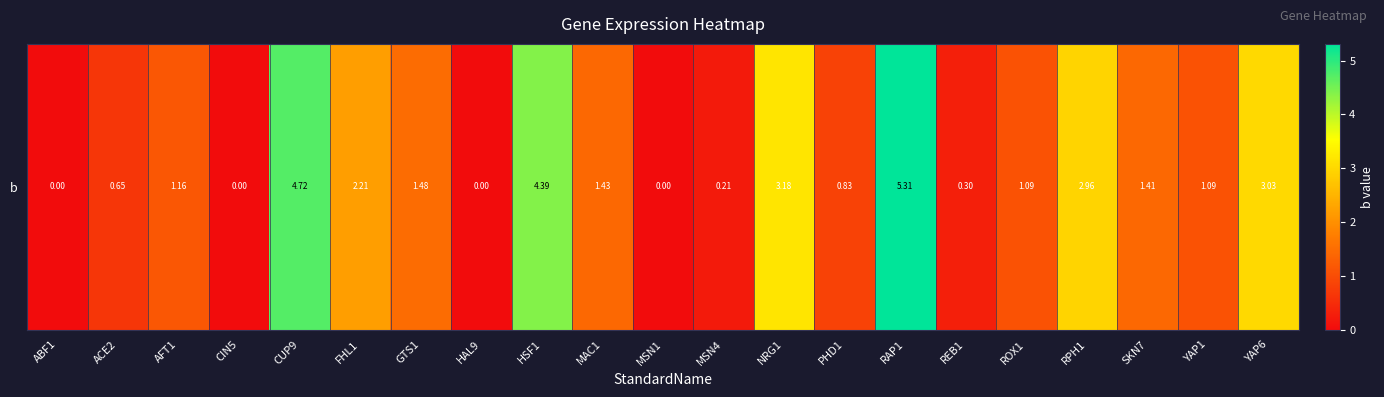

Is it true that the value at FHL1 is 0.9?

False